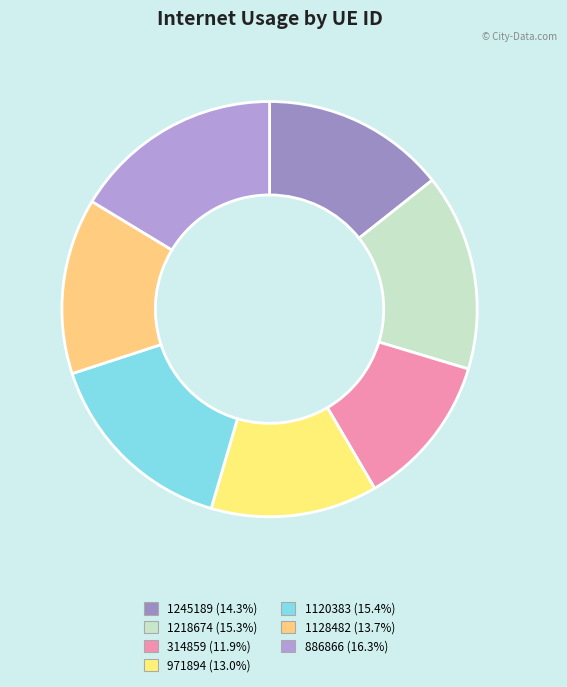

How many segments does this pie chart have?

7